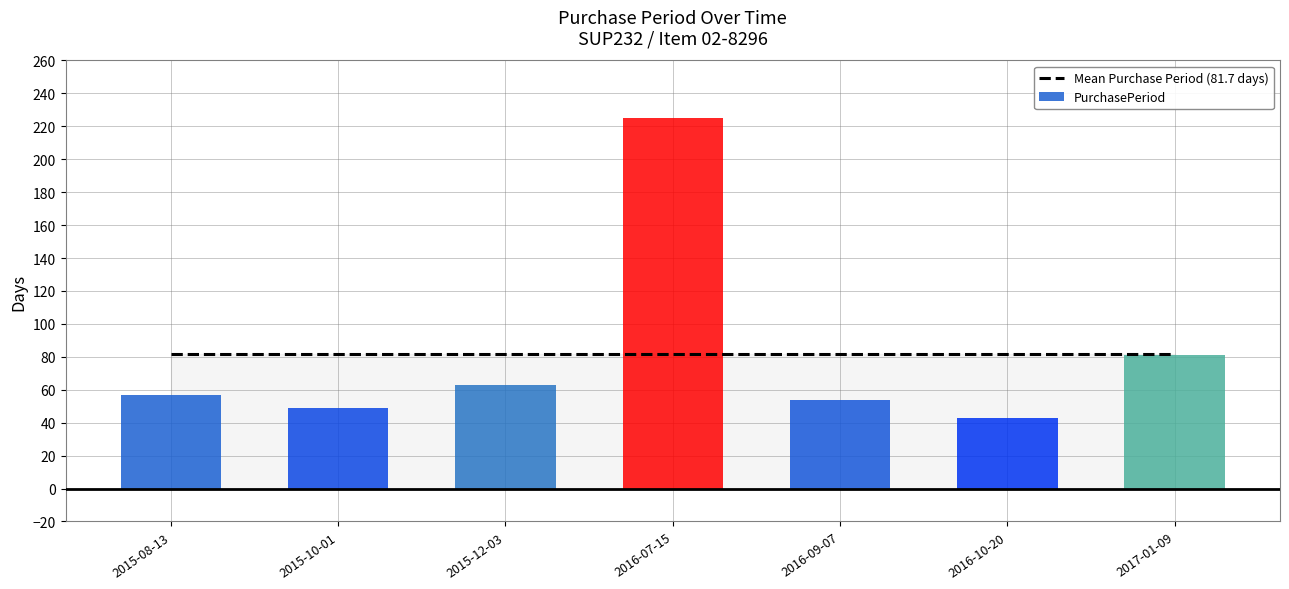

What is the value of the Mean Purchase Period (81.7 days) bar at the 7th from the left?

81.7